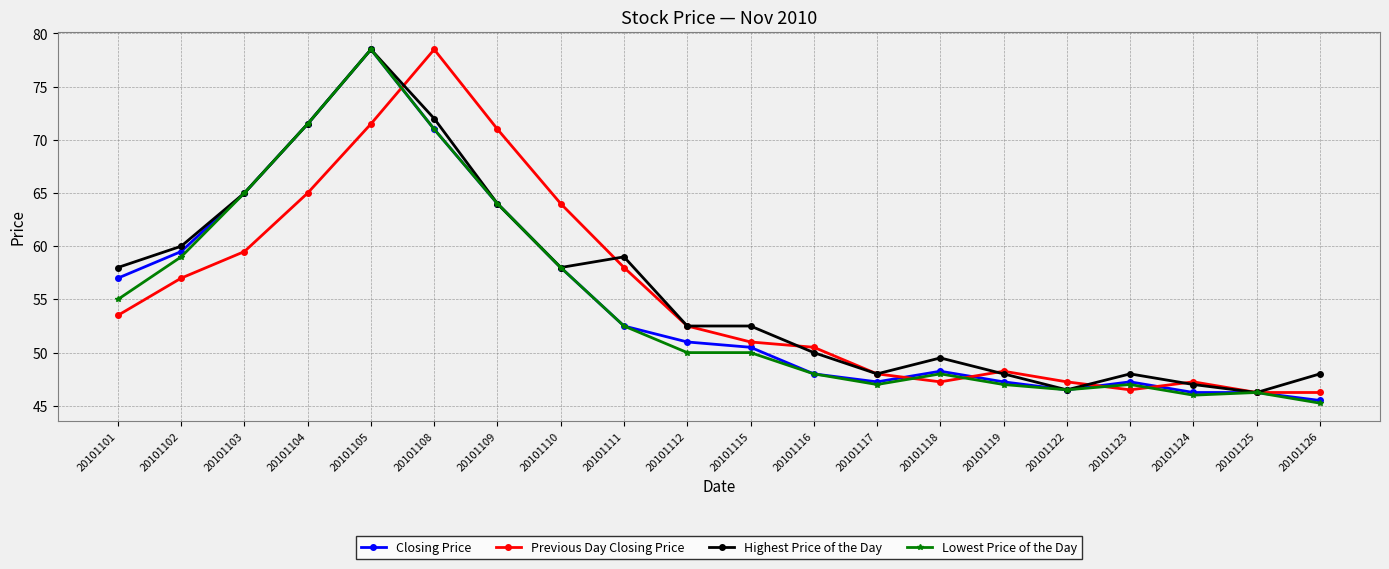

What is the value of the Highest Price of the Day point at the 17th from the left?

48.0